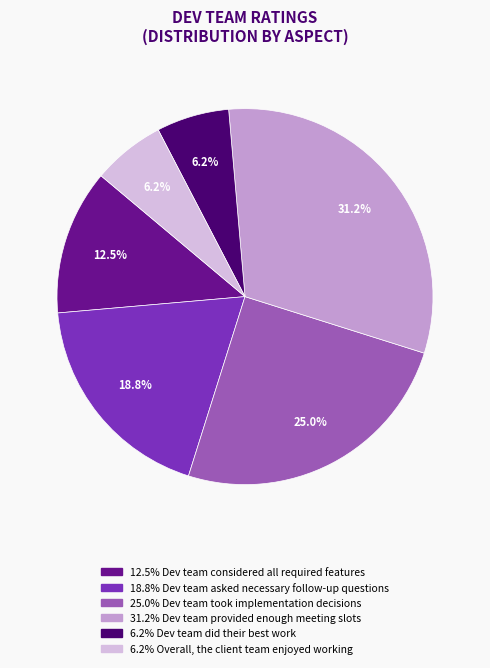

Is there a majority slice in this chart?

No